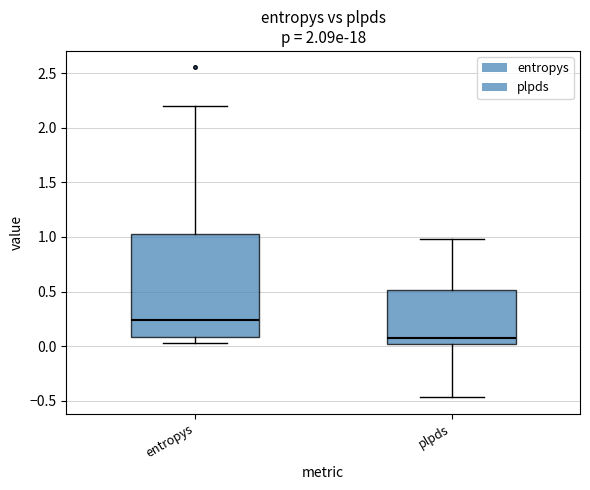

Reading left to right, read every box against the y-axis: the position of its median line, the range the box covers, and the ends of its whiskers. The values are not printed on the chart, so give them approximately, as read against the axis.

entropys: median 0.25, box 0.10 to 1.05, whiskers 0.05 to 2.20
plpds: median 0.10, box 0.00 to 0.50, whiskers -0.45 to 1.00